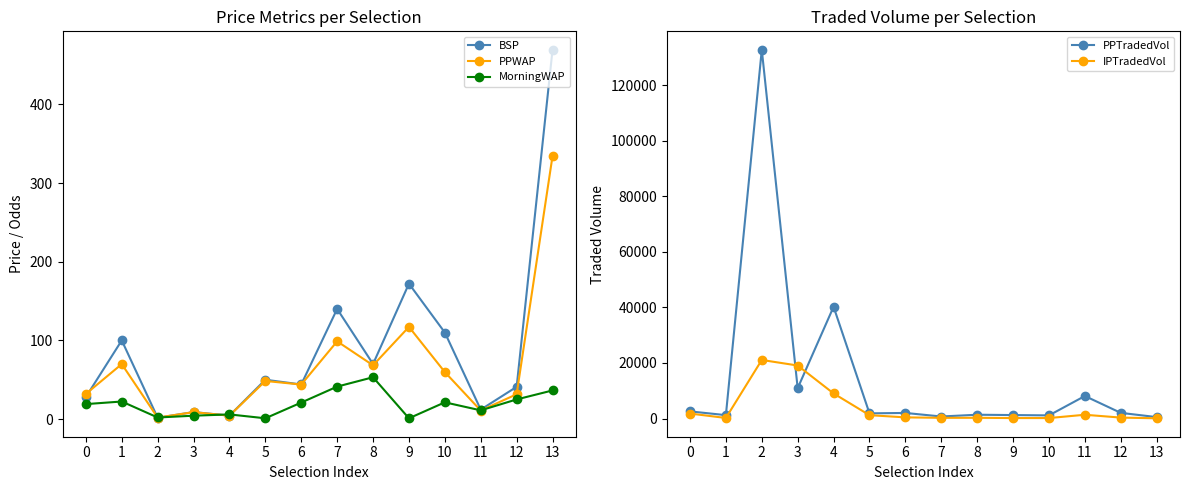

At how many categories does at least one series exceed 89237?

1